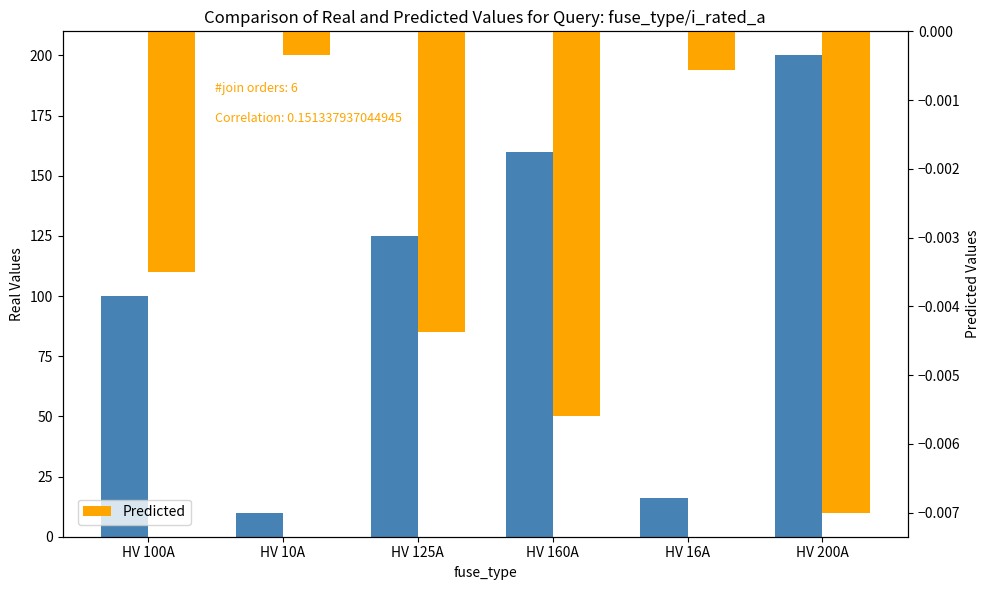

How many bars are there in each group?

2